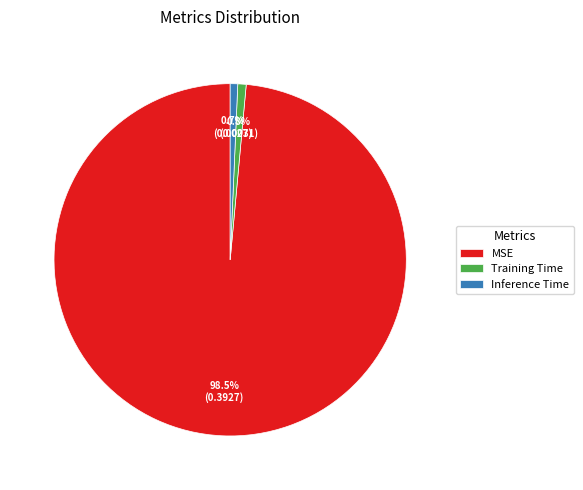

Count the number of slices in the pie.

3